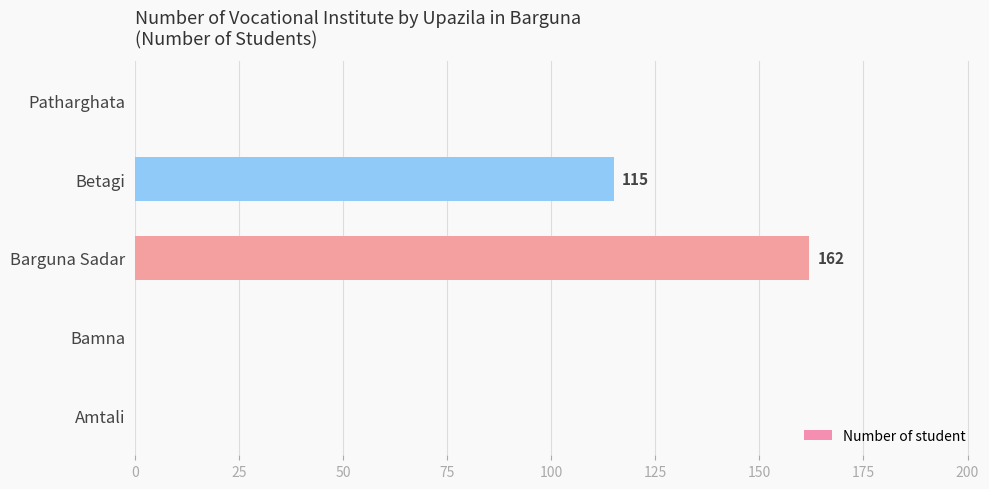

Where is the data nearest to the value 81?

Betagi